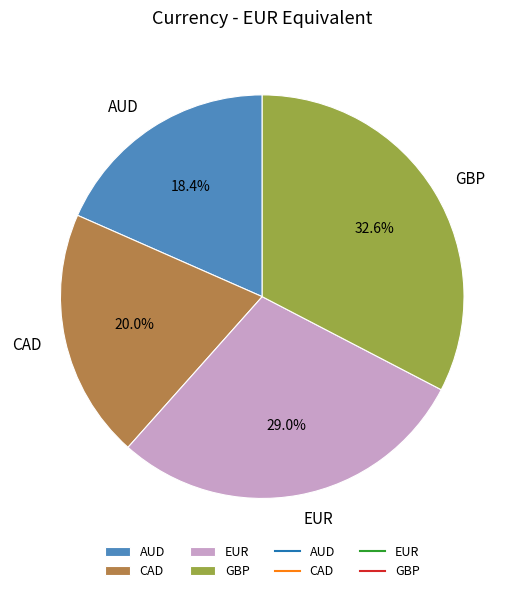

What is the ratio of the value at EUR to the value at GBP?

0.9